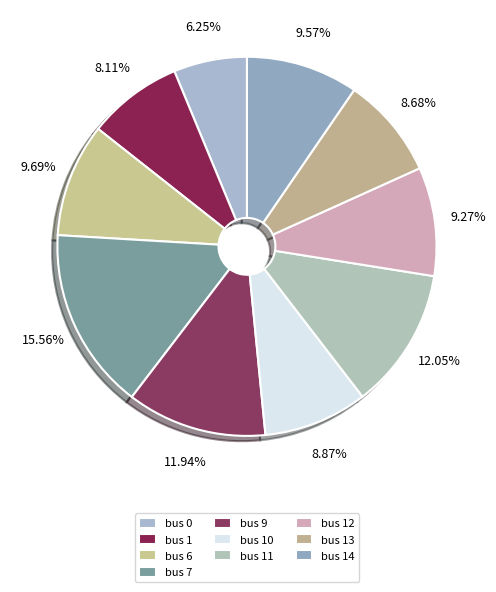

Which slice is the largest?

bus 7